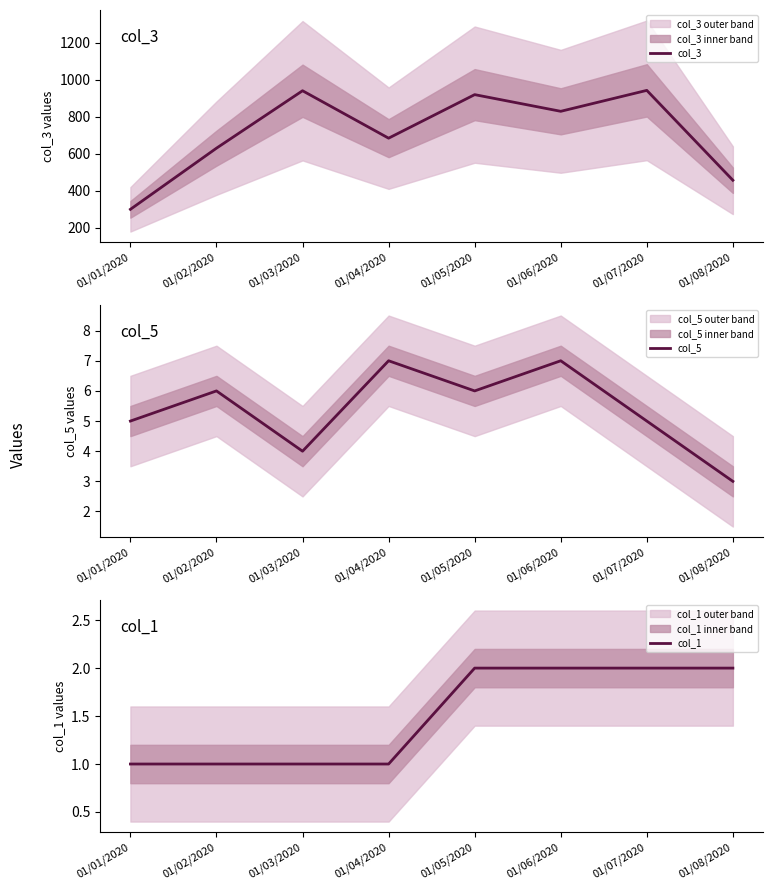

What is the sum of the col_1 values at 01/01/2020 and 01/05/2020?

3